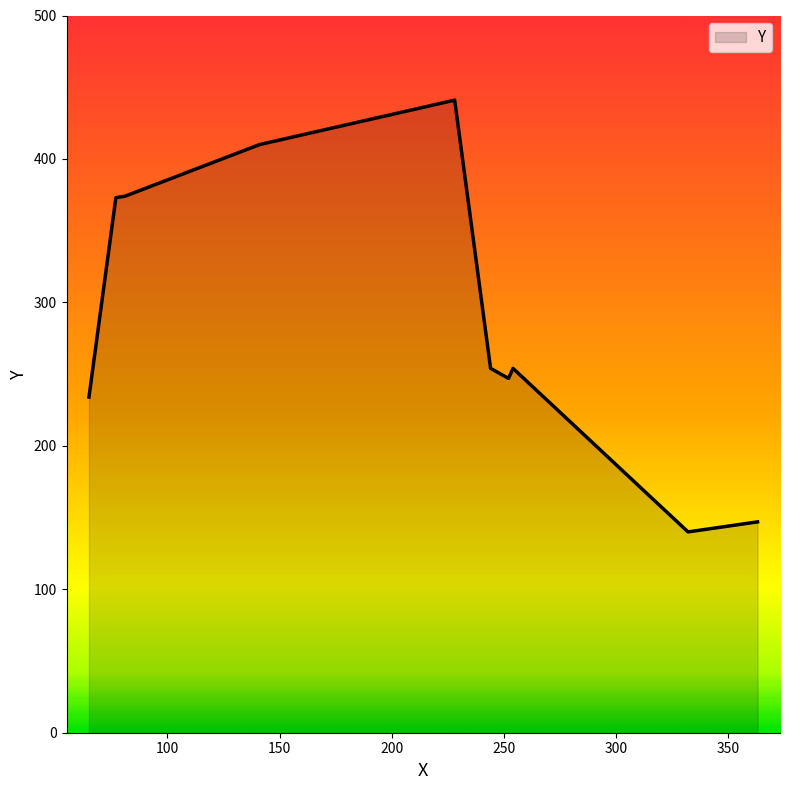

What is the smallest value displayed?

140